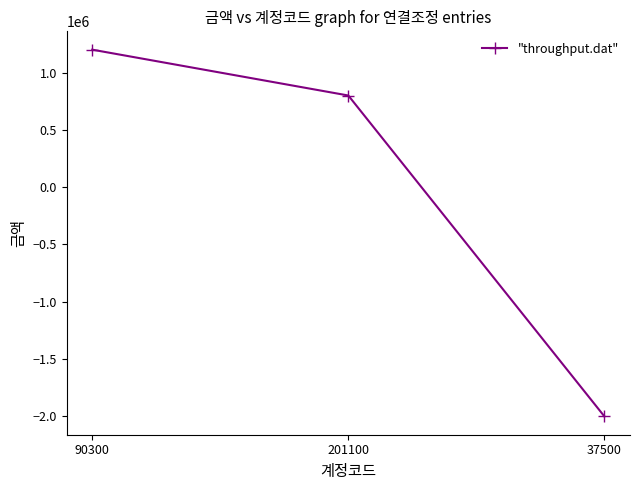

What position from the left is 201100?

2